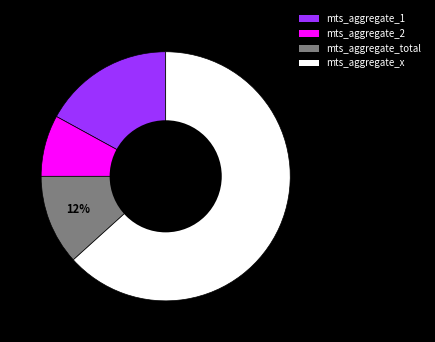

What is the majority slice?

mts_aggregate_x